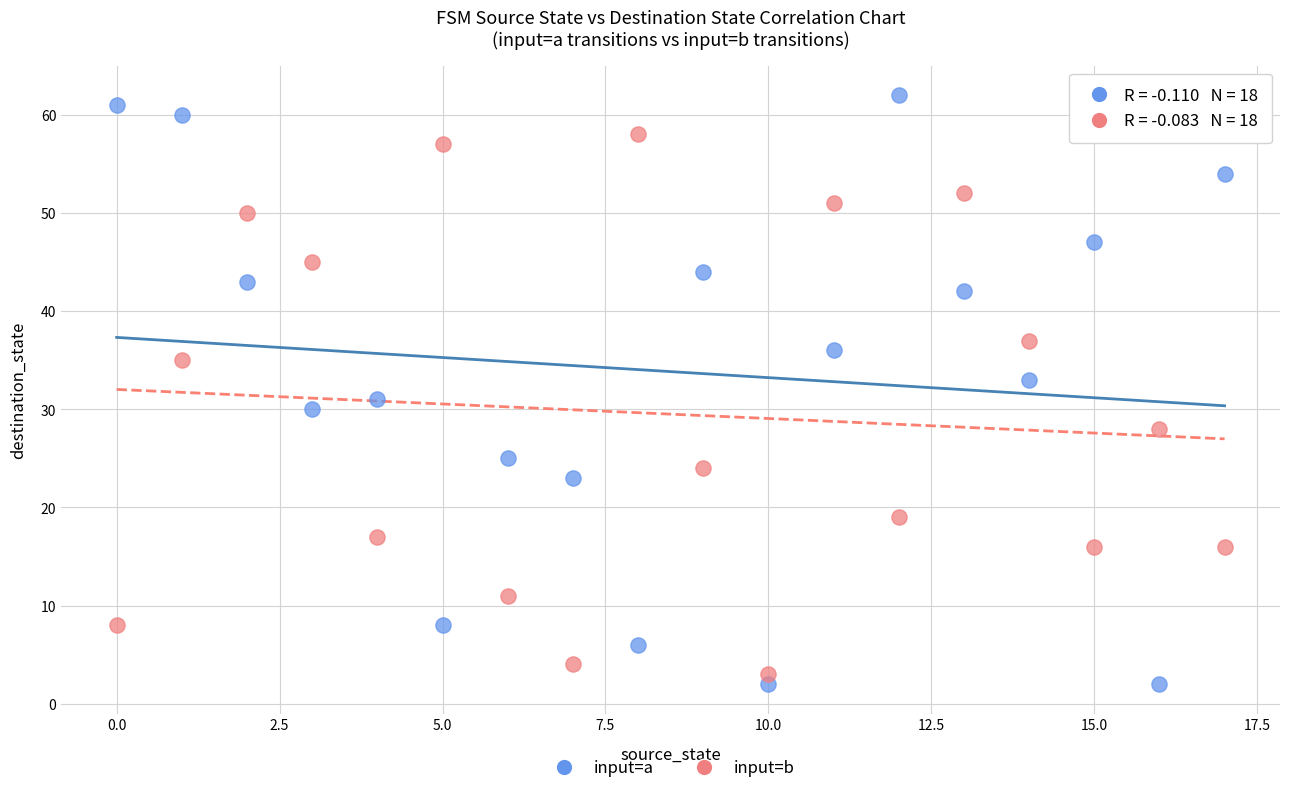

Which series reaches the maximum Y coordinate?

input=a